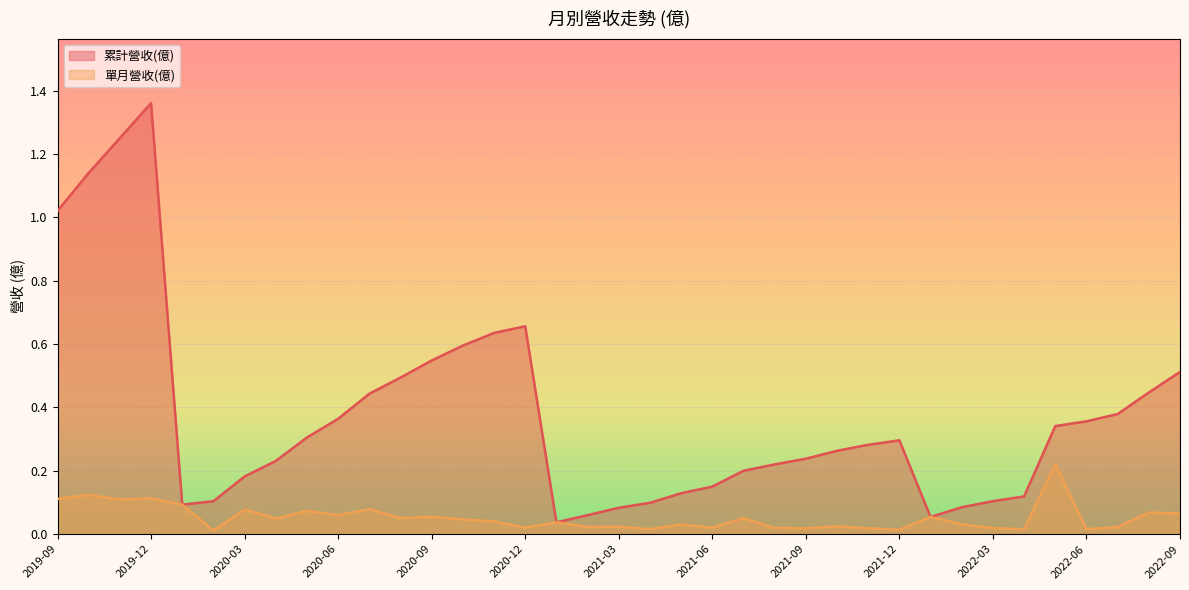

What is the difference between the maximum and minimum values in the 單月營收(億) series?

0.2